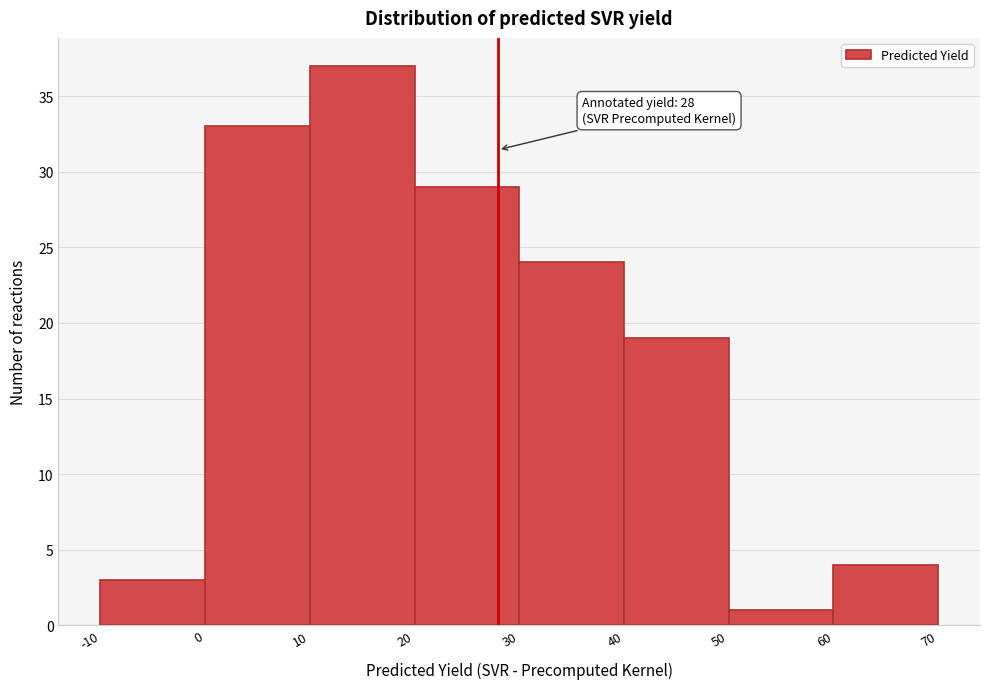

Over which range of the x-axis is the bar tallest?

10 to 20